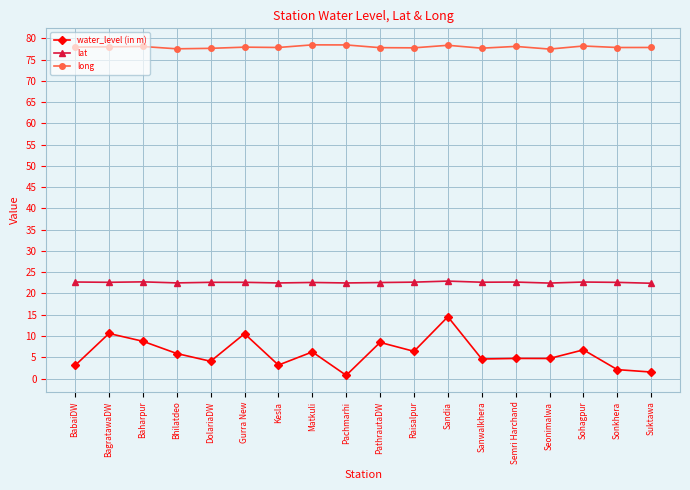

What is the minimum value for lat?

22.4